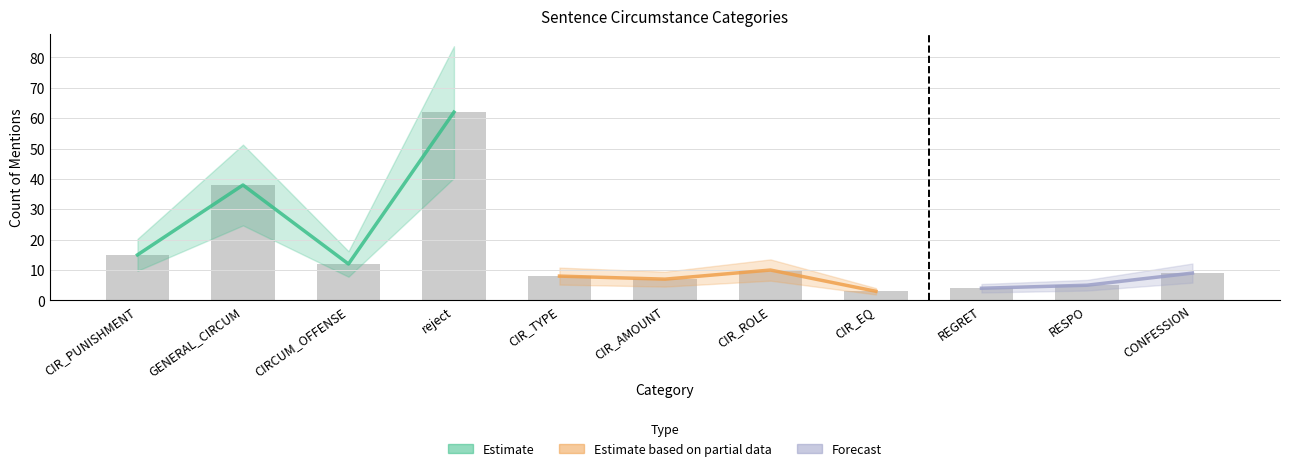

Where is reject nearest to the value 31?

CIR_PUNISHMENT